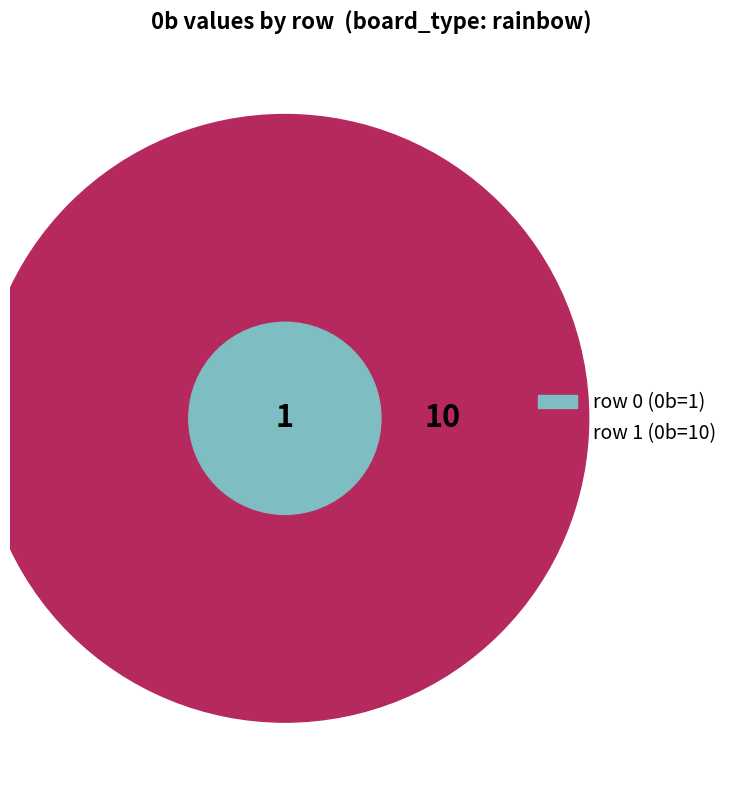

To the nearest percent, what is the difference between the 1 and 0 slice percentages?

82%